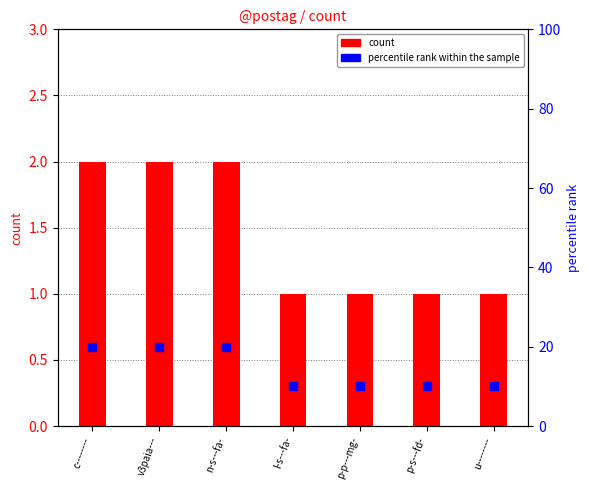

At which label does count reach its minimum?

l-s---fa-